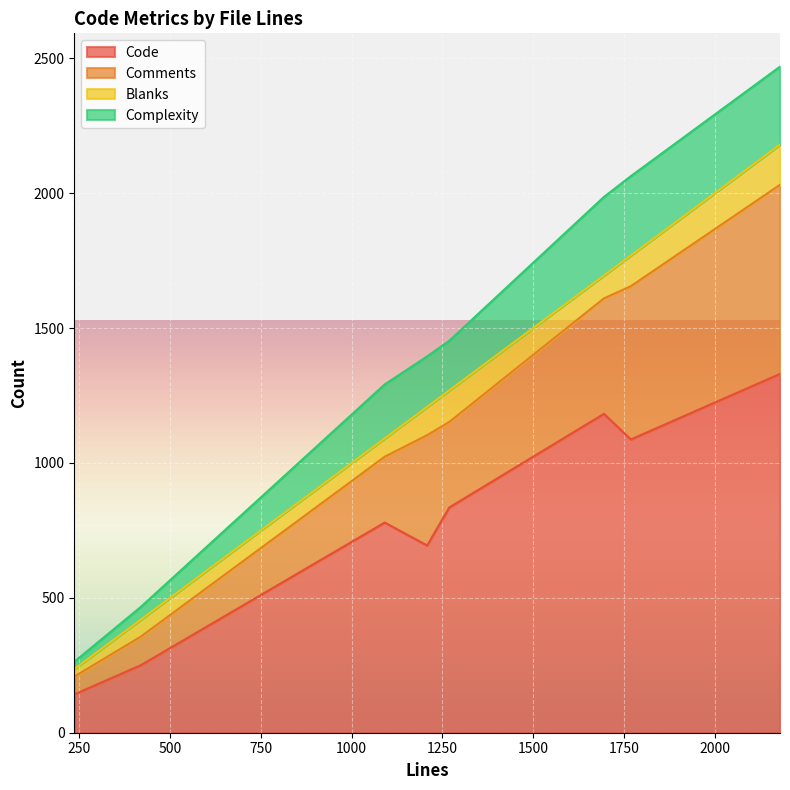

What is the maximum value for Code?

1330